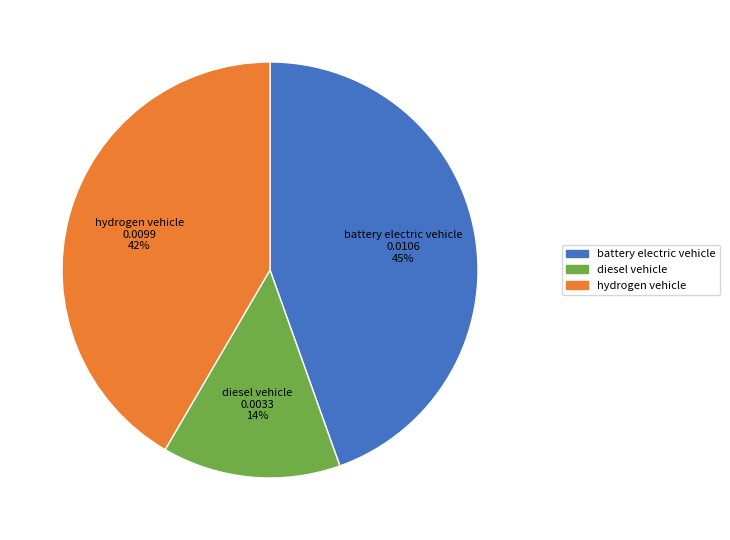

Is there a majority slice in this chart?

No